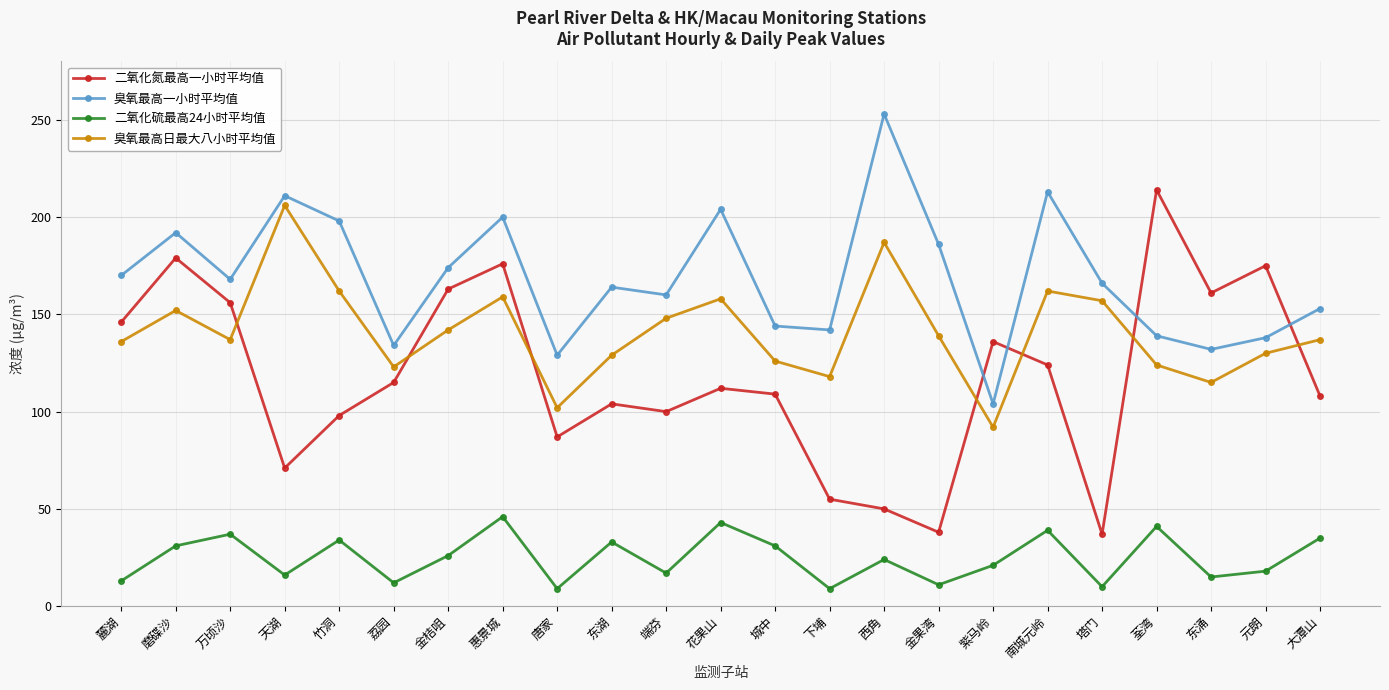

True or false: 二氧化氮最高一小时平均值 has more than 1 points higher than both neighbors.

True